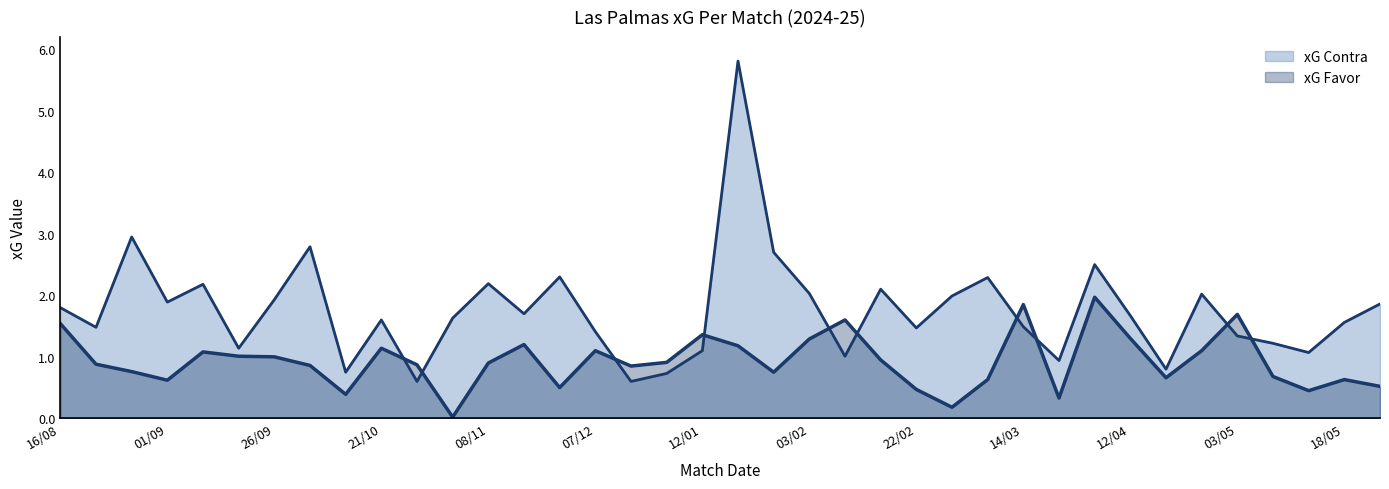

What is the difference between the highest and lowest values at 28/02?

1.8